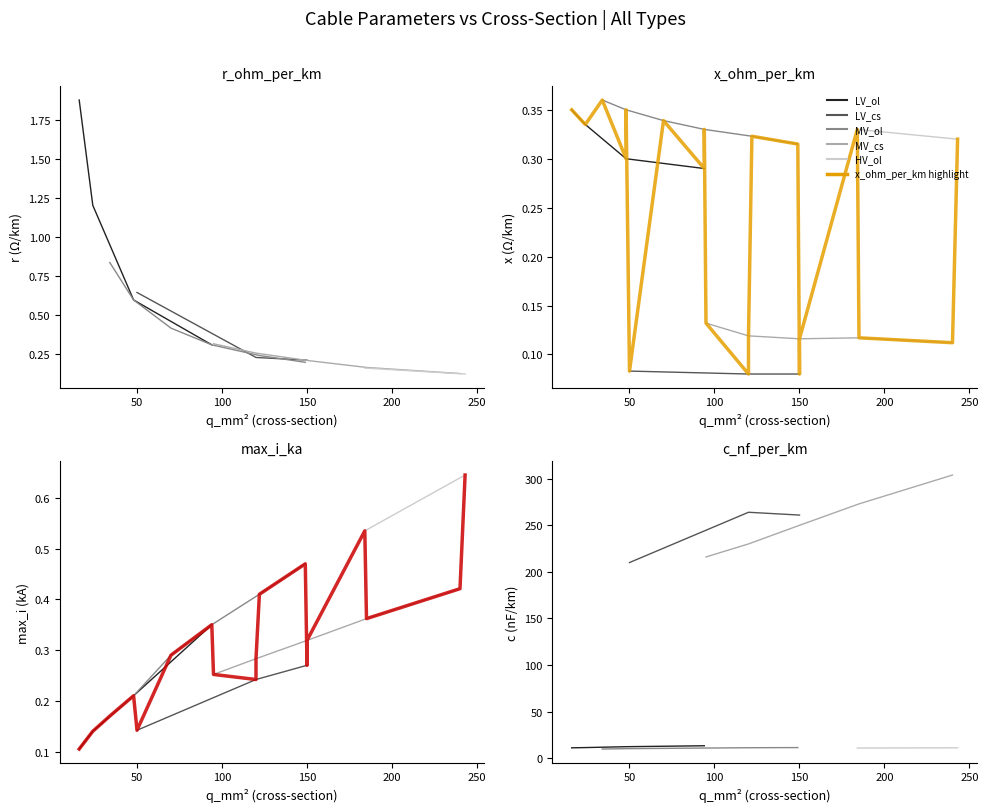

Rank the series by their maximum value, from lowest to highest.

x_ohm_per_km, max_i_ka, r_ohm_per_km, c_nf_per_km